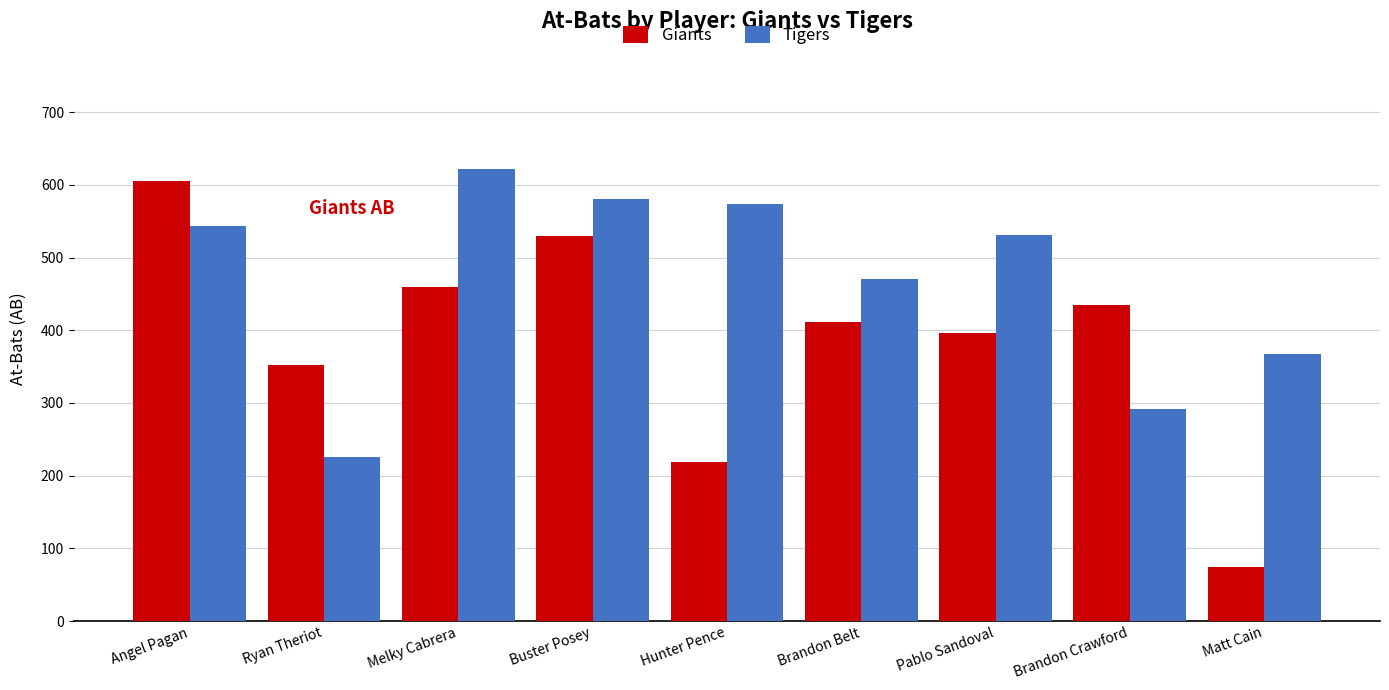

How many data points does each series have?

9